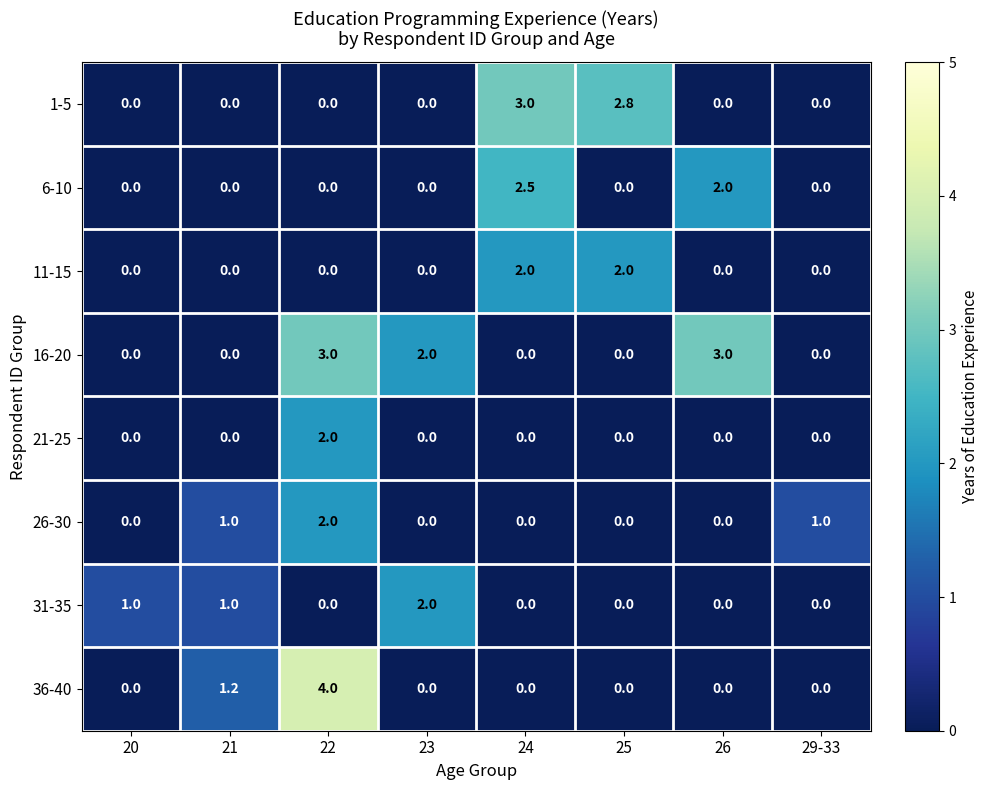

Is it true that 31-35 equals 0.7 at 20?

False